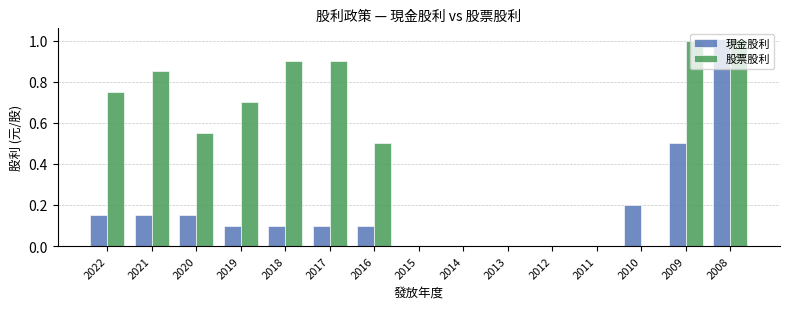

What is the highest value of the 現金股利 series?

1.0